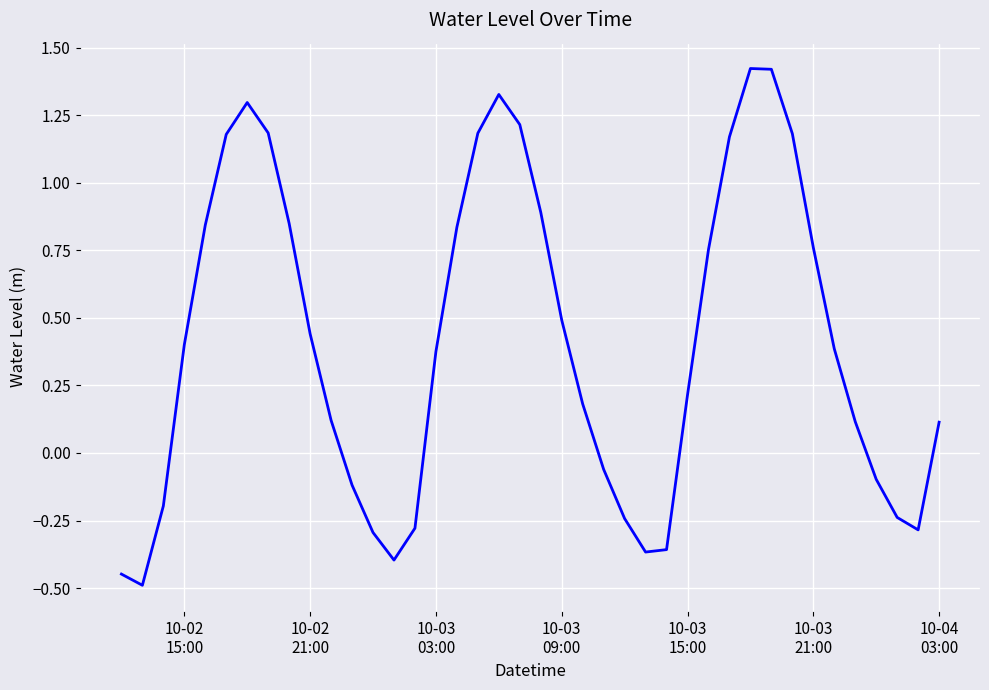

What is the difference between the maximum and minimum values?

1.9